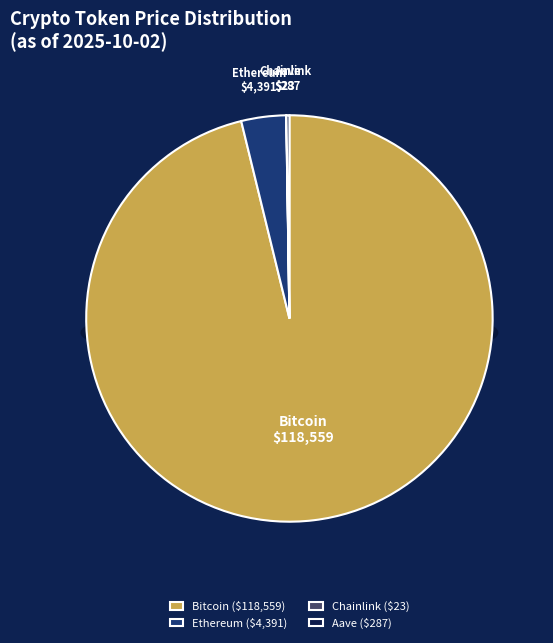

Count the number of slices in the pie.

4